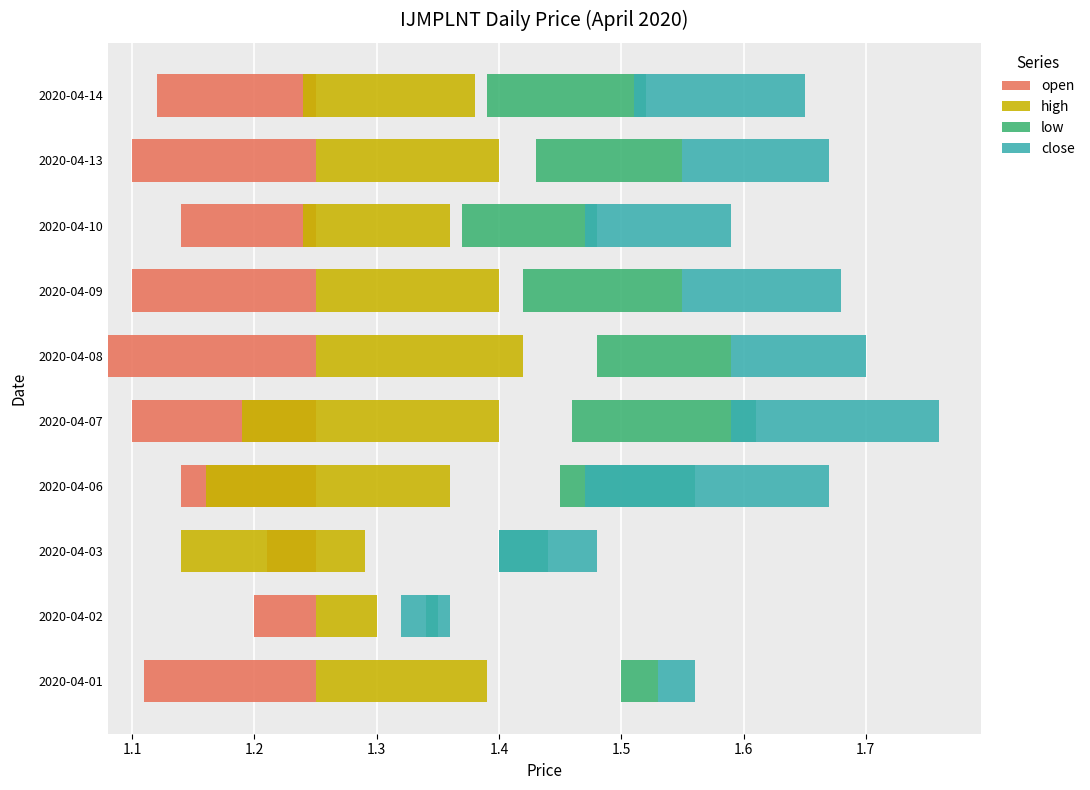

Count the number of data series in this chart.

4